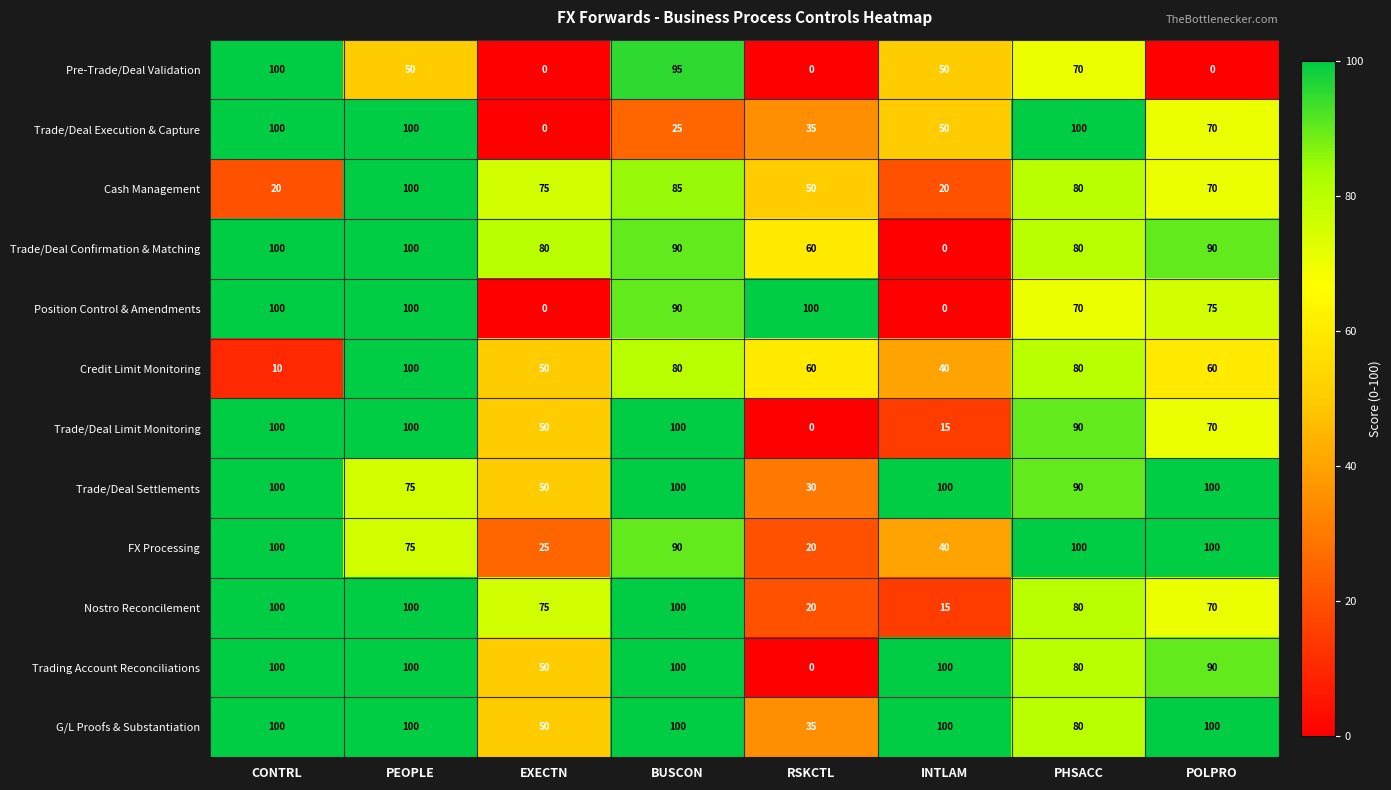

Which series has the largest total across all categories?

G/L Proofs & Substantiation